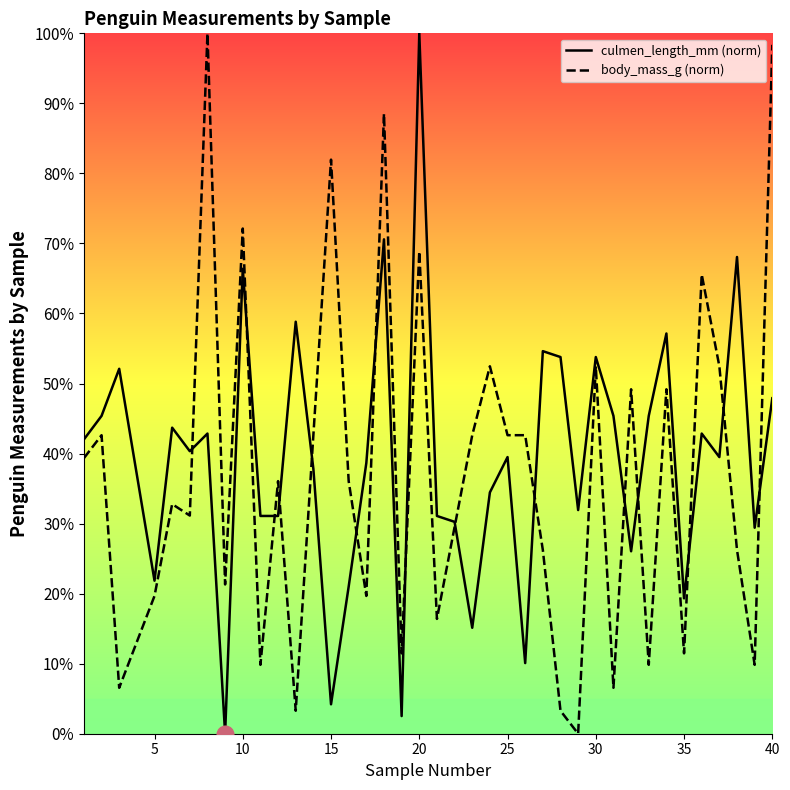

What is the difference between the body_mass_g values at 25 and 27?

16.4